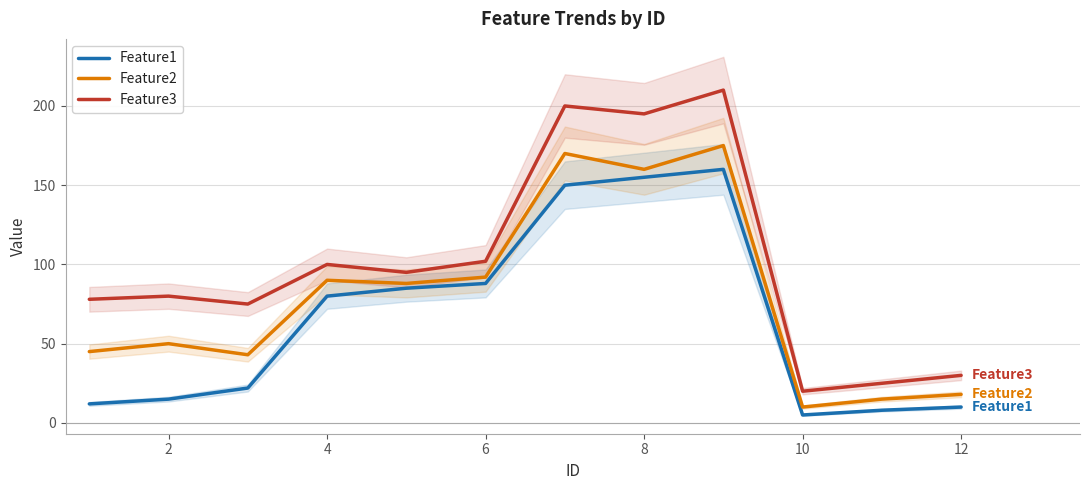

True or false: Feature1 and Feature2 intersect in this chart.

False